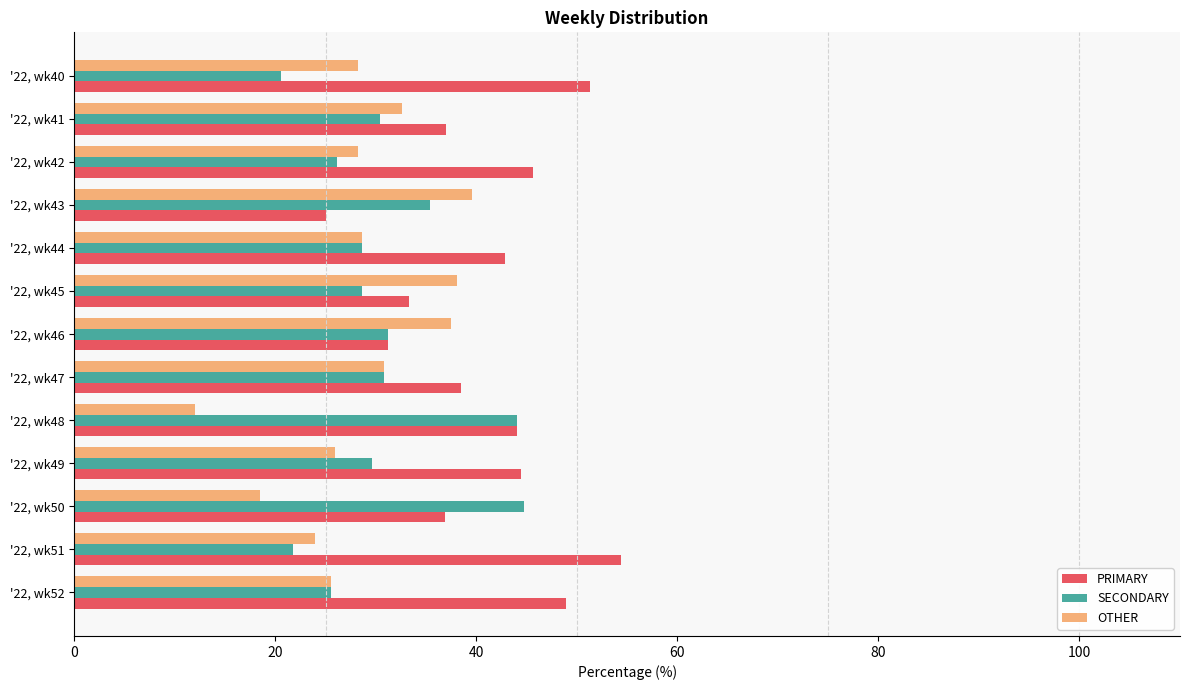

What is the sum of all PRIMARY values?

533.4